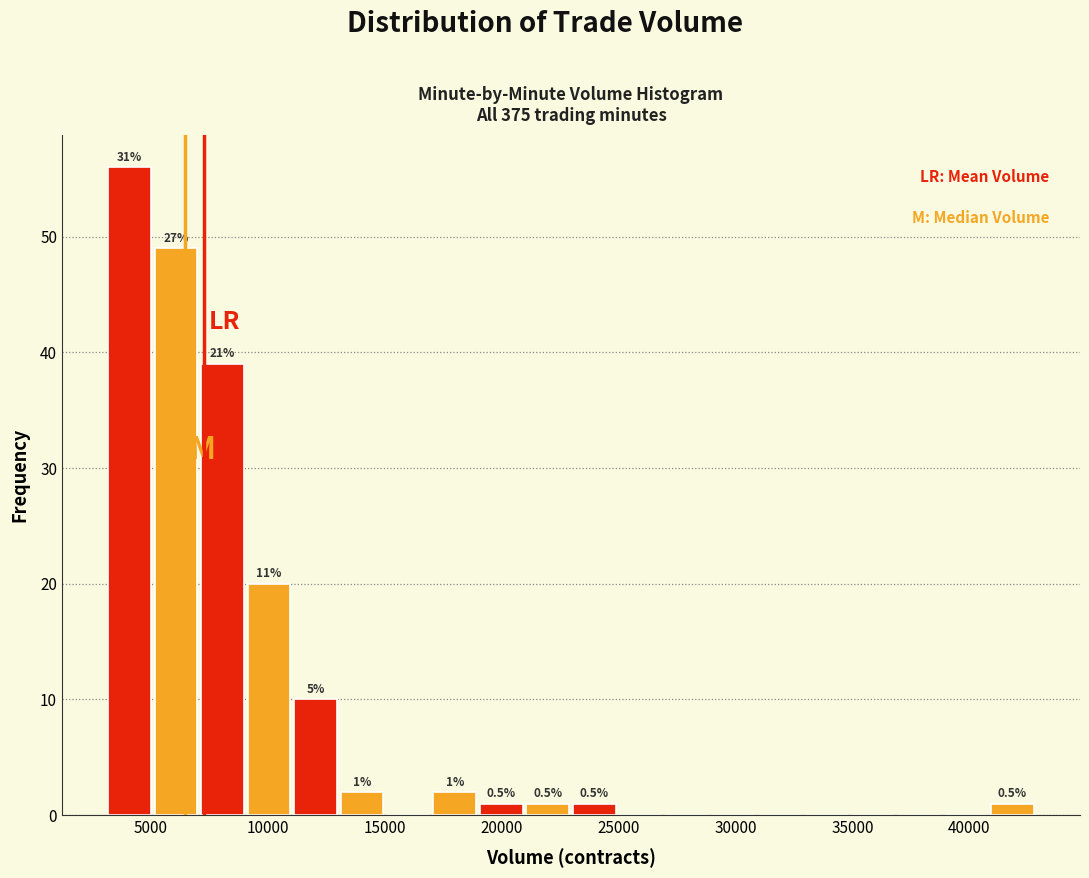

Around what value on the x-axis is the tallest bar? Give the approximate position of its centre, as read against the axis.

4000